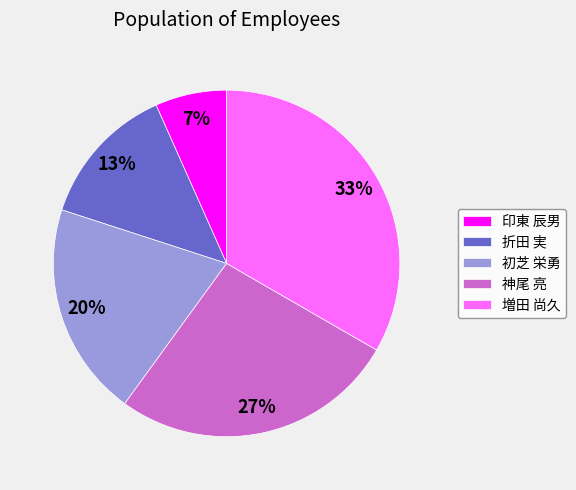

What percentage is the 折田 実 slice, to the nearest percent?

13%